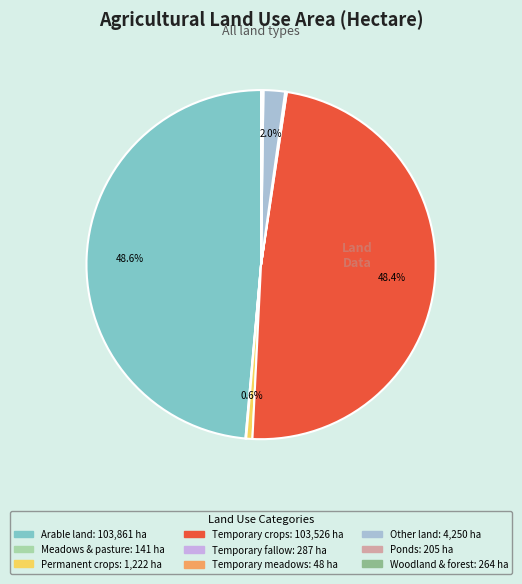

Does any single category account for the majority?

No